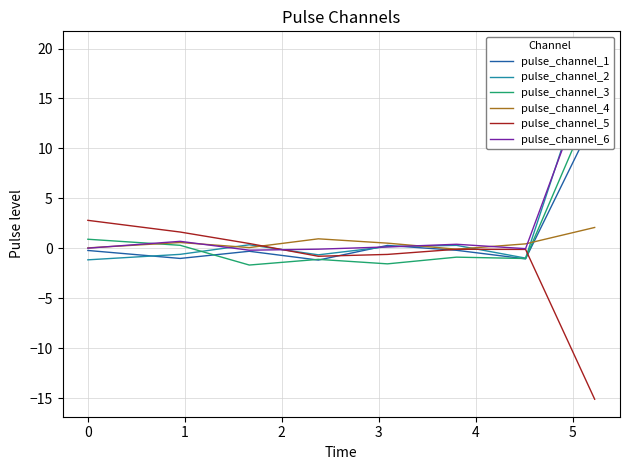

What is the value of the pulse_channel_4 point at the 5th from the left?

0.5